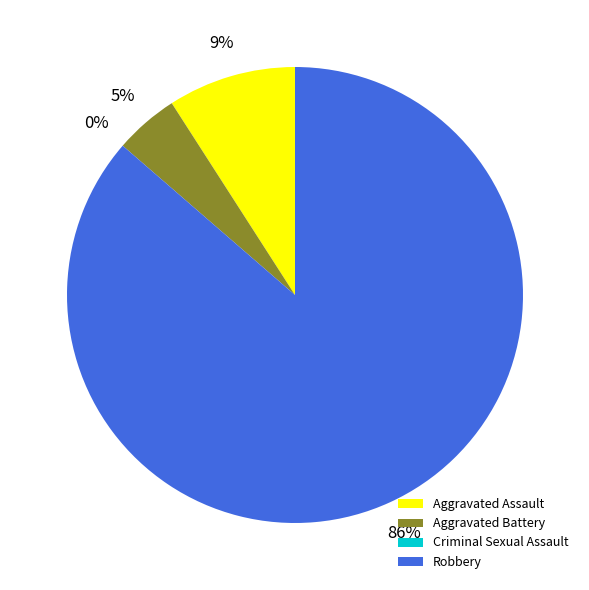

Which slice is the largest?

Robbery